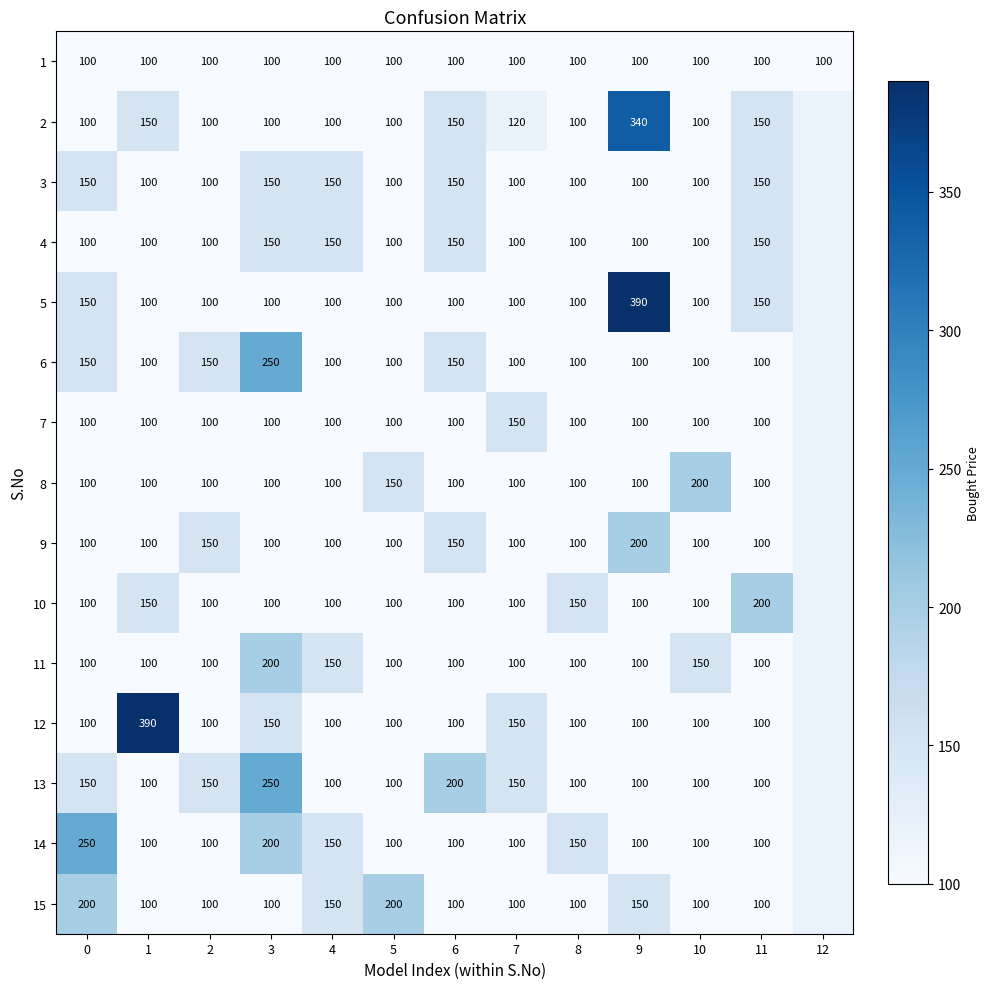

What is the sum of the 5 values at 6 and 2?

200